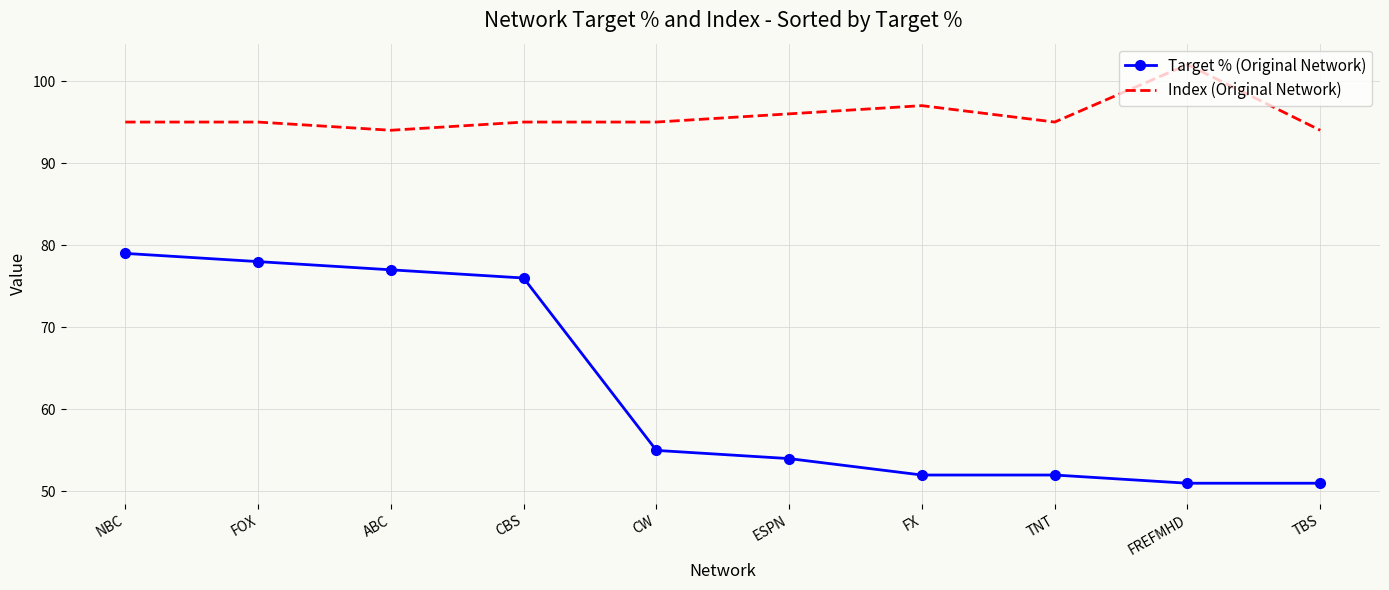

Rank the series by their maximum value, from lowest to highest.

Target % (Original Network), Index (Original Network)